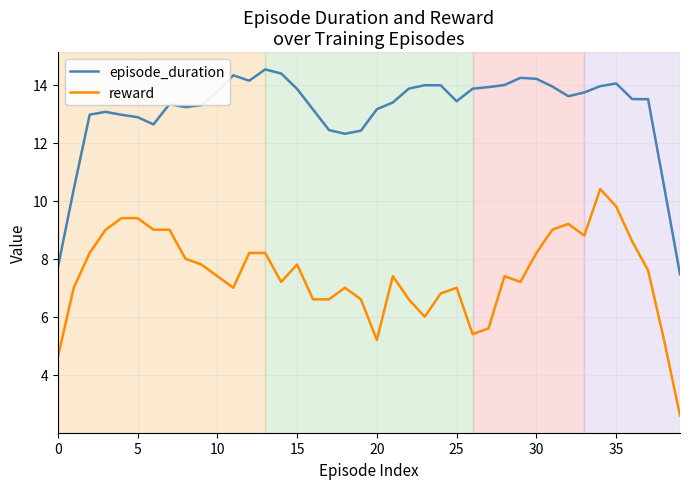

List the series in order of their overall mean, lowest first.

reward, episode_duration